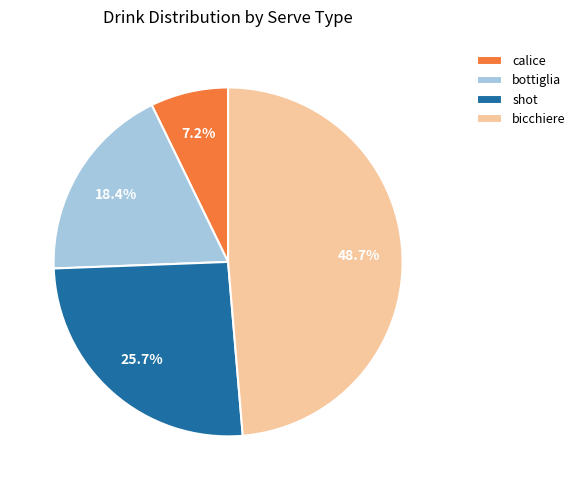

Does bicchiere represent more than half of the total?

No